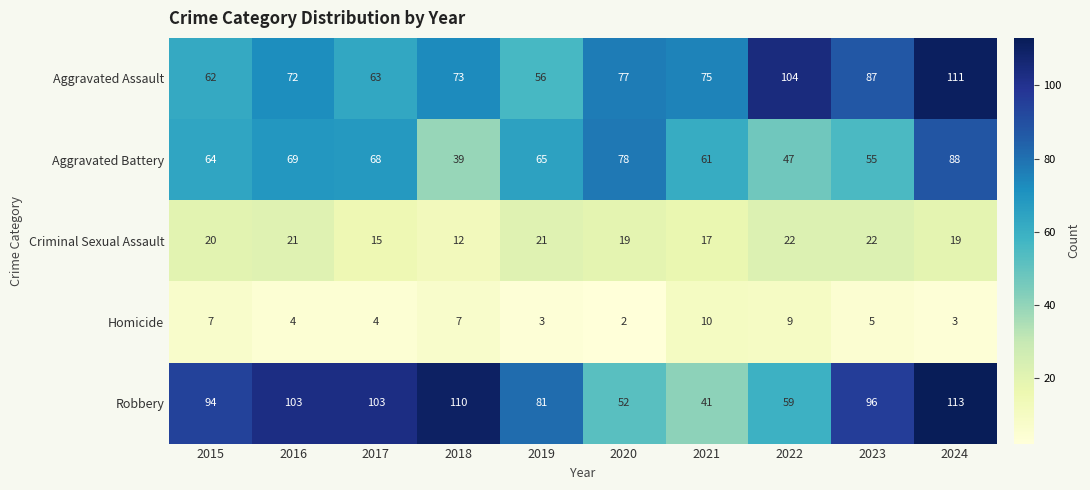

List the series in order of their peak value, lowest first.

Homicide, Criminal Sexual Assault, Aggravated Battery, Aggravated Assault, Robbery